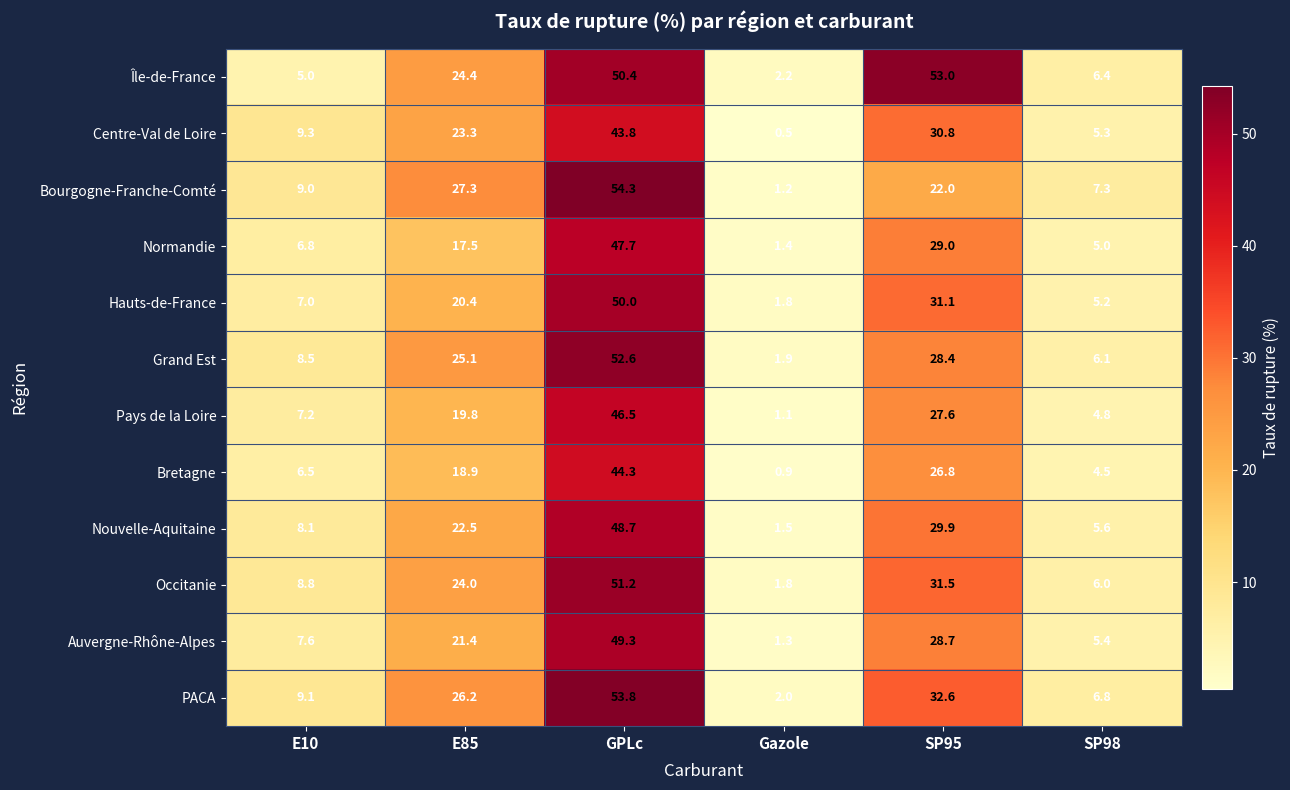

At which label is Grand Est closest to 27?

SP95